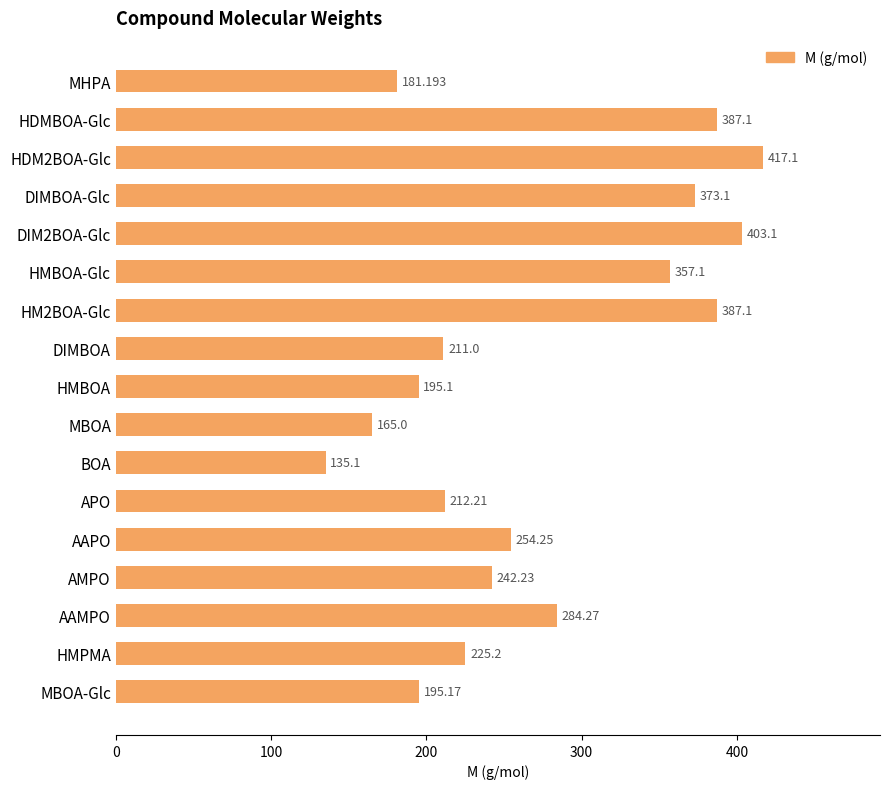

How many series are shown in this chart?

1